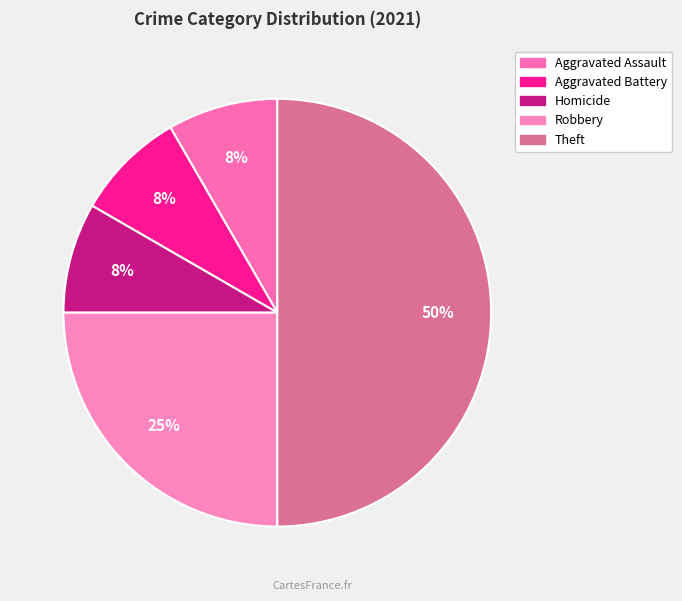

The Theft slice represents 40% of the pie. True or false?

False